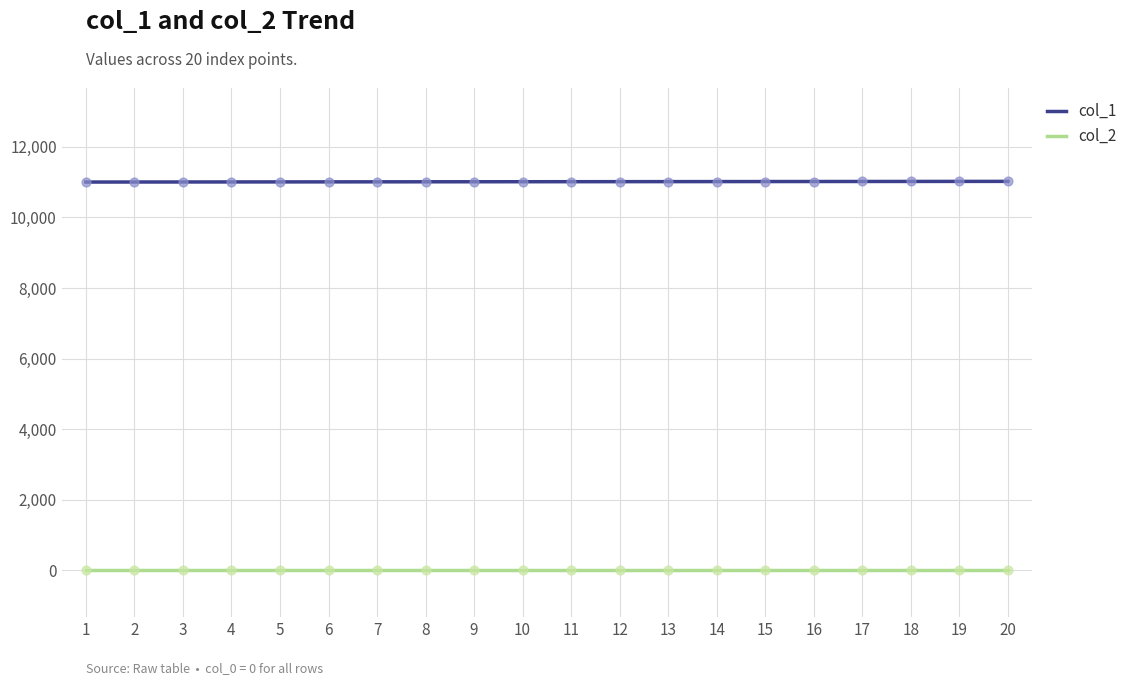

What are all the series names shown in the legend?

col_1, col_2